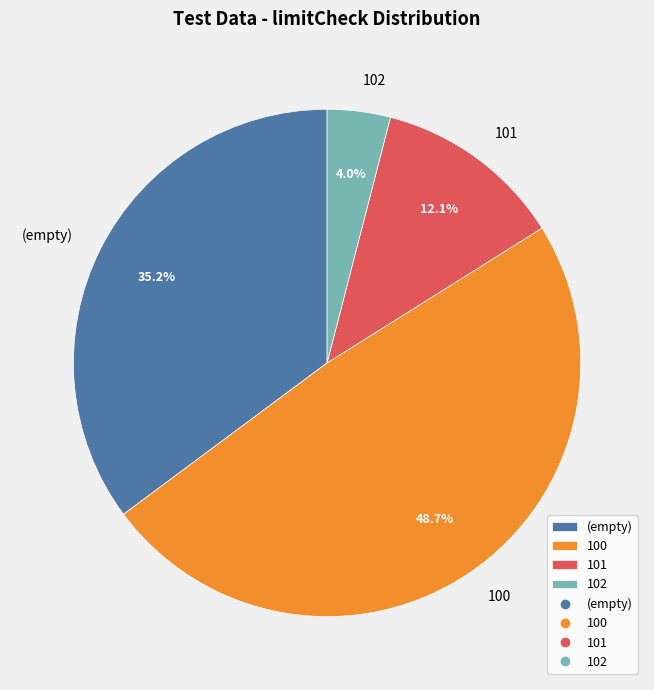

What is the ratio of the value at (empty) to the value at 102?

8.8